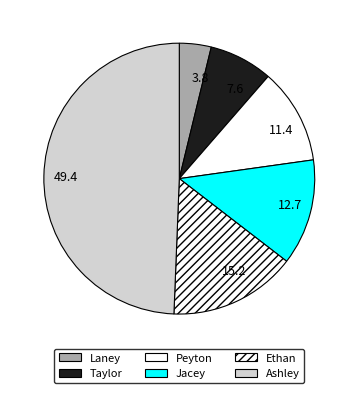

Is there a majority slice in this chart?

No